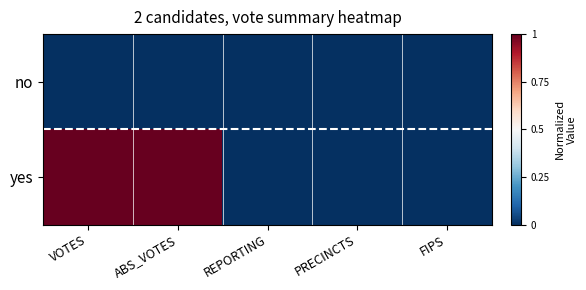

Which has a higher value, PRECINCTS or ABS_VOTES?

PRECINCTS